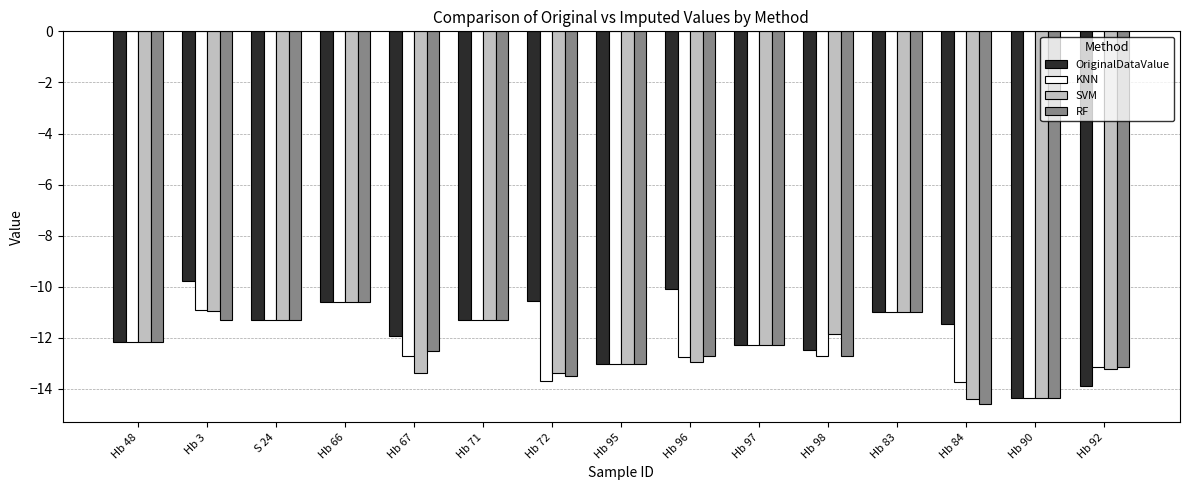

Read the RF value at Hb 84.

-14.6